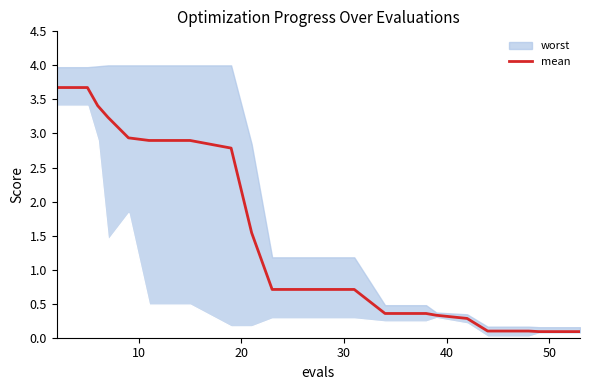

What is the average value?

1.5